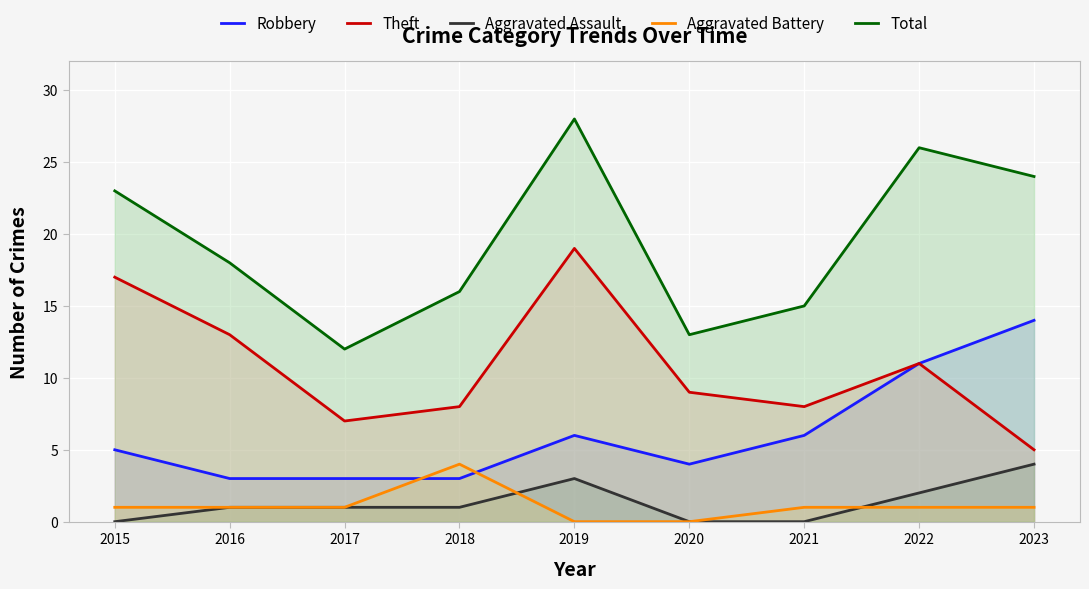

How many values in the Aggravated Assault series exceed 1?

3